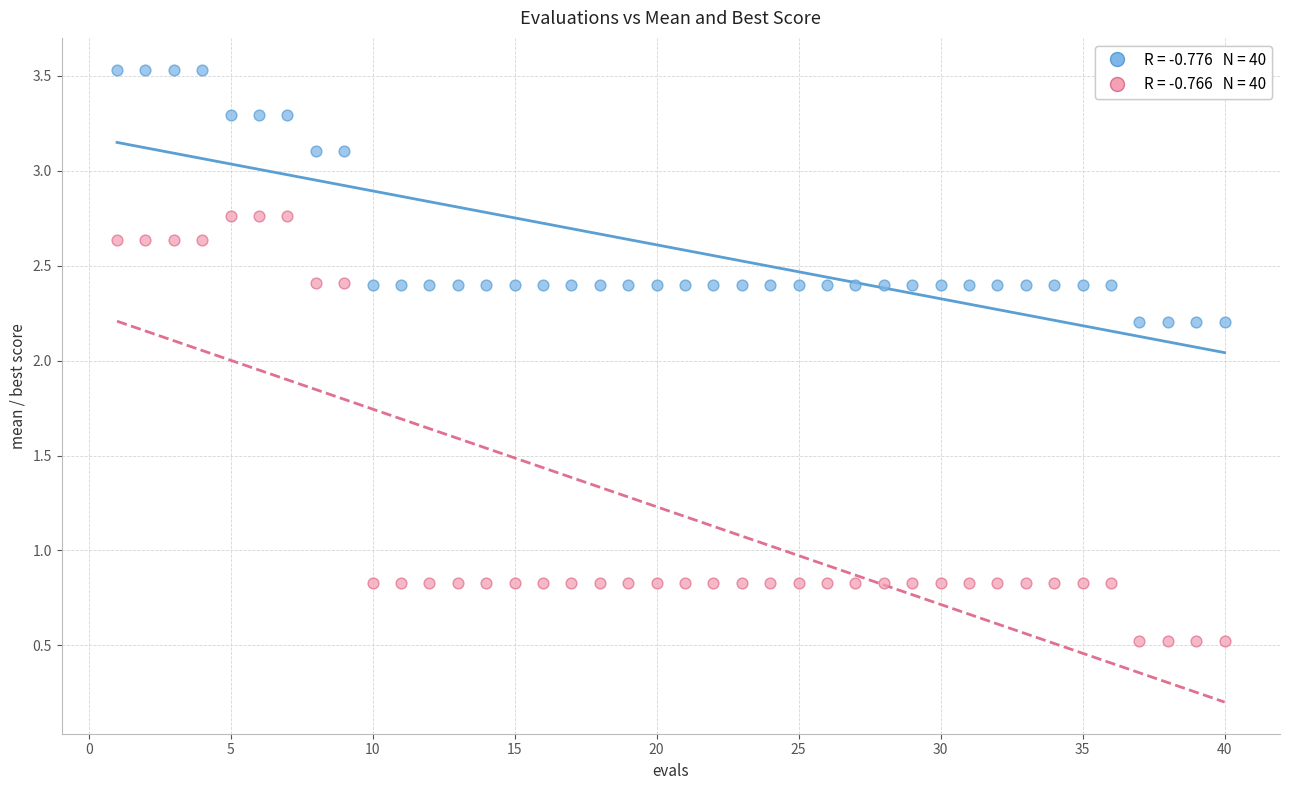

Across all data points, what is the range of X values (max minus min)?

39.0